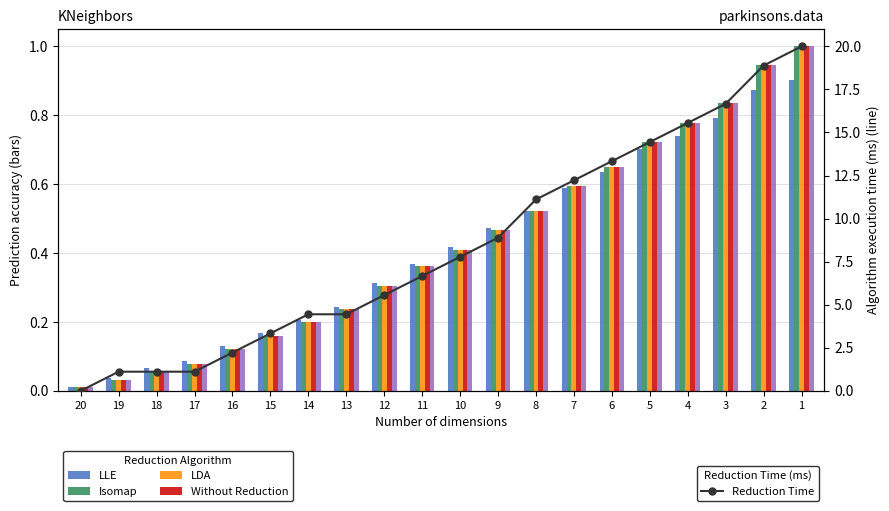

Is it true that LLE equals 0.8 at 7?

False